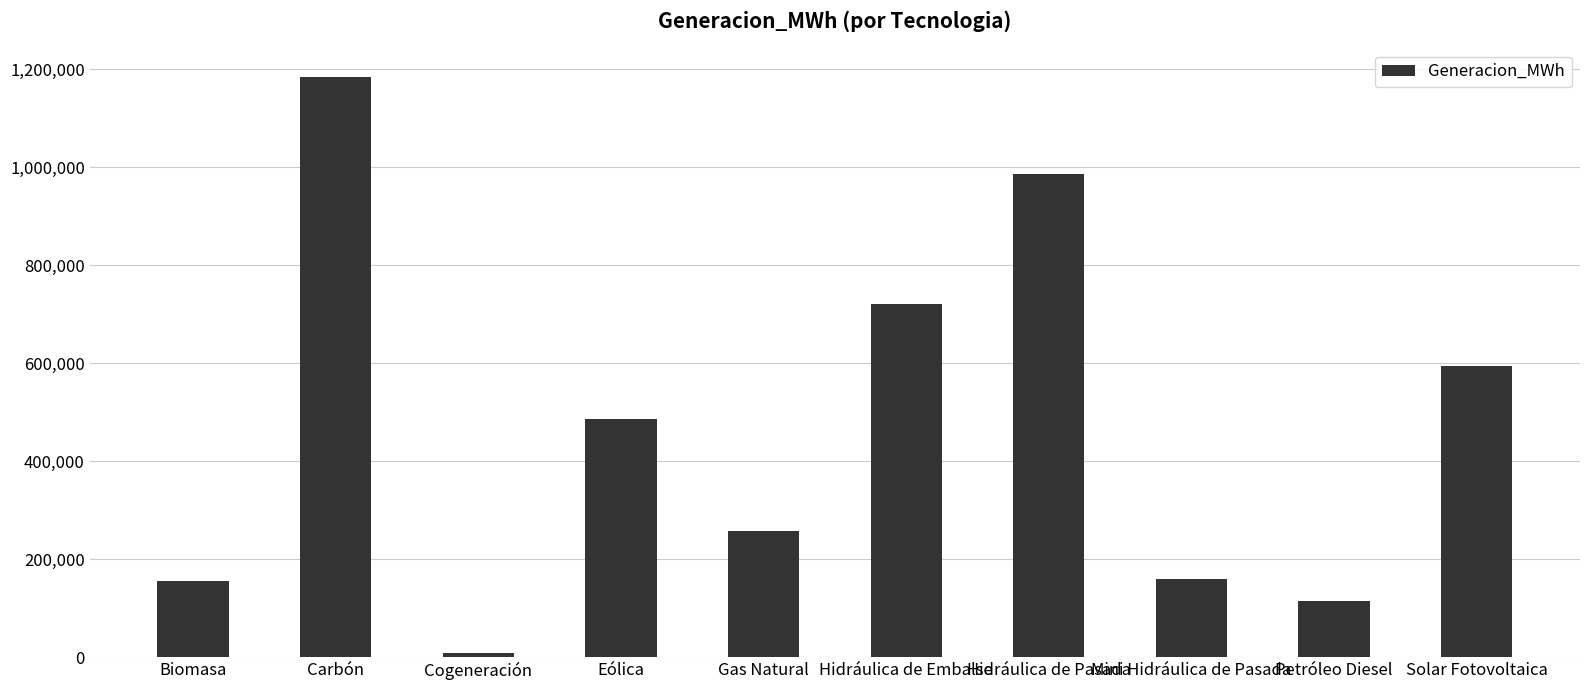

How many values are below 484928?

5